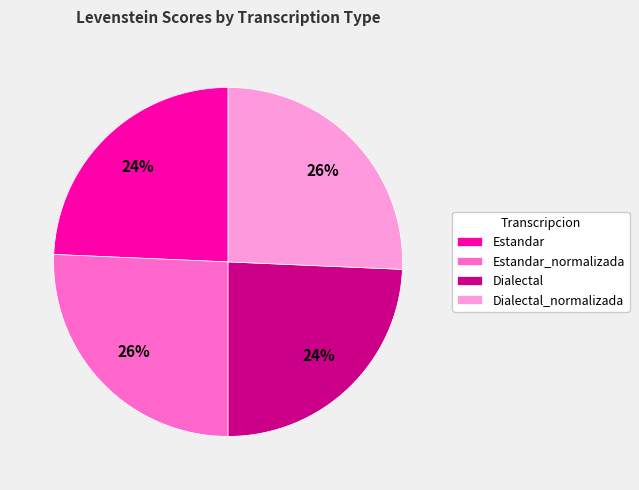

To the nearest percent, what percentage of the pie is Dialectal_normalizada?

26%